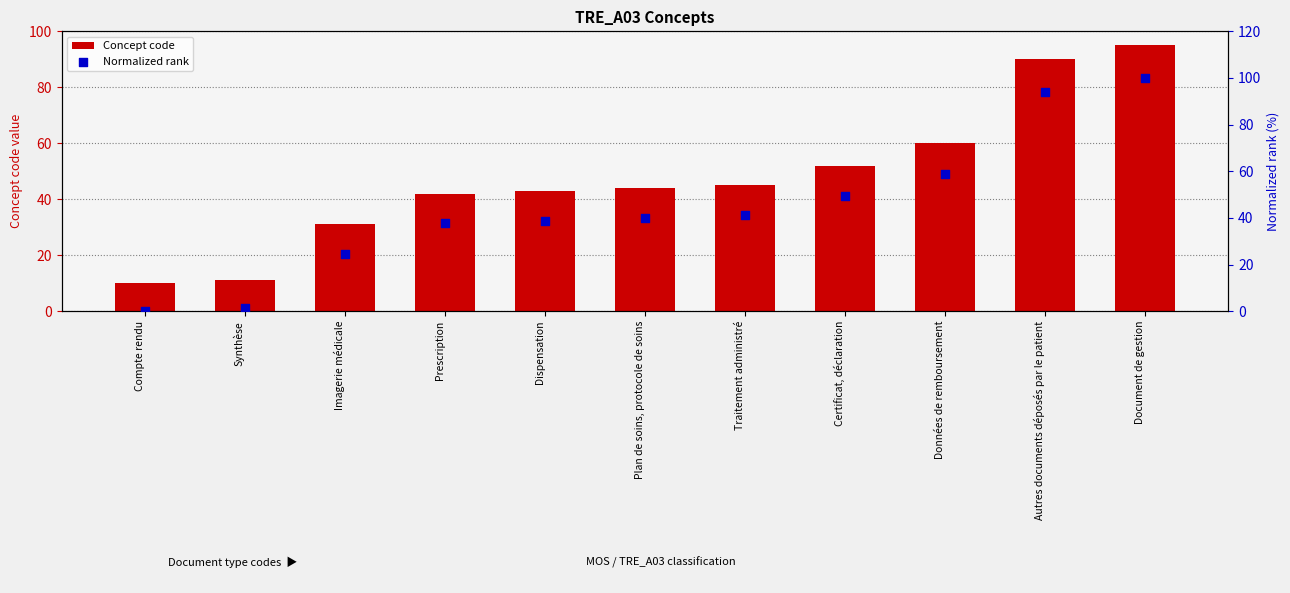

What is the total value across all series at Imagerie médicale?

55.7